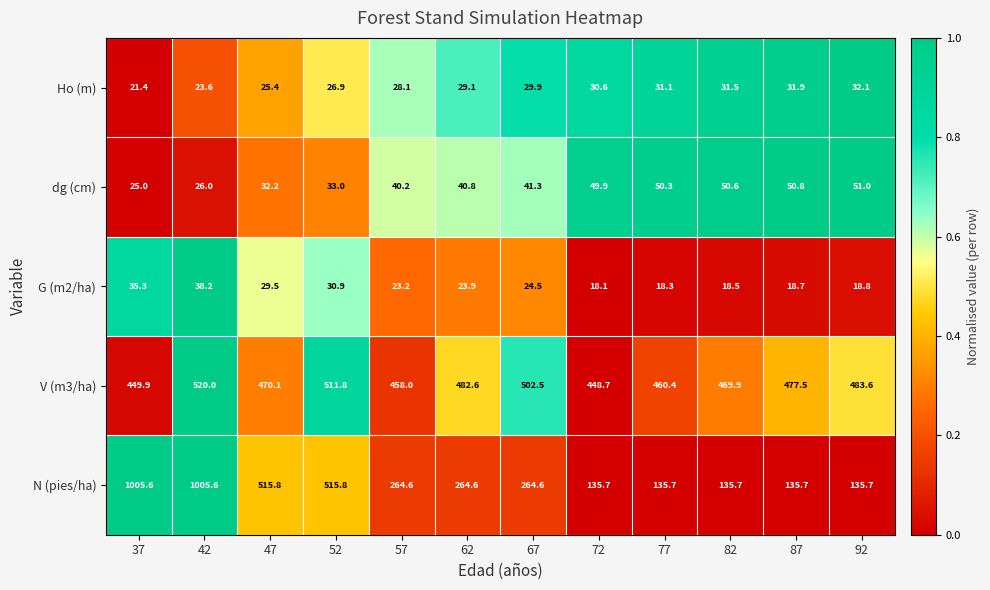

Which series has the widest spread of values?

N (pies/ha)